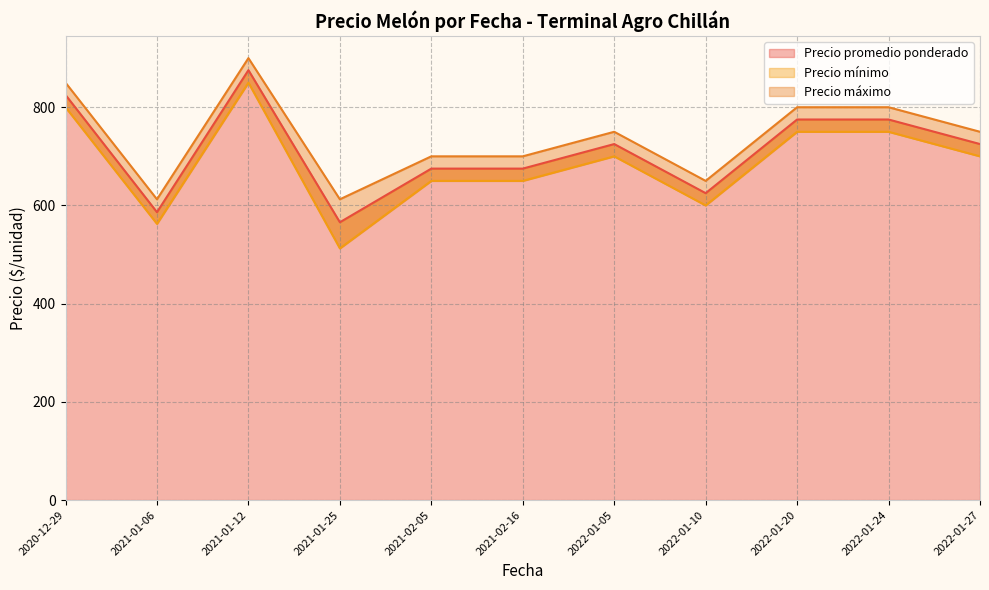

The Precio promedio ponderado series shows 775.0 at 2022-01-20. True or false?

True